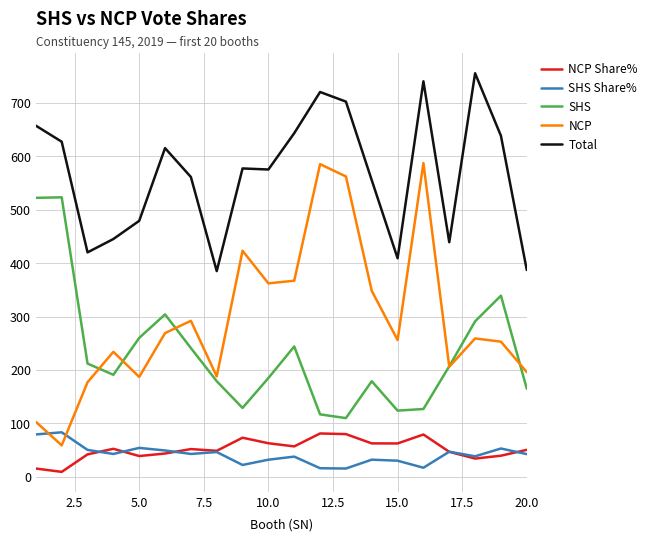

True or false: Total has more than 0 interior local peaks.

True